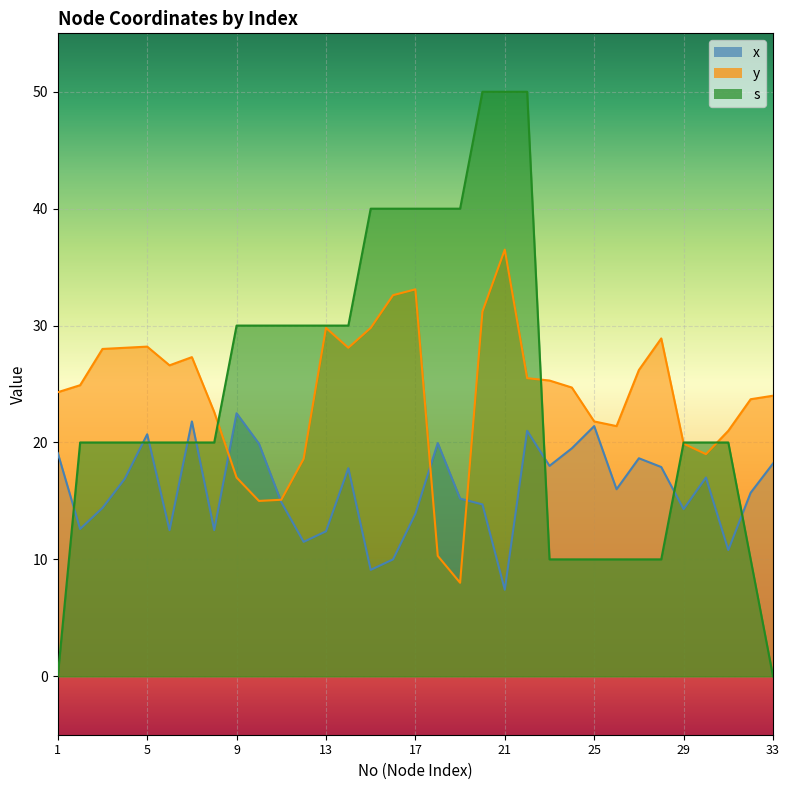

The value of x at 21 is 7.4. True or false?

True